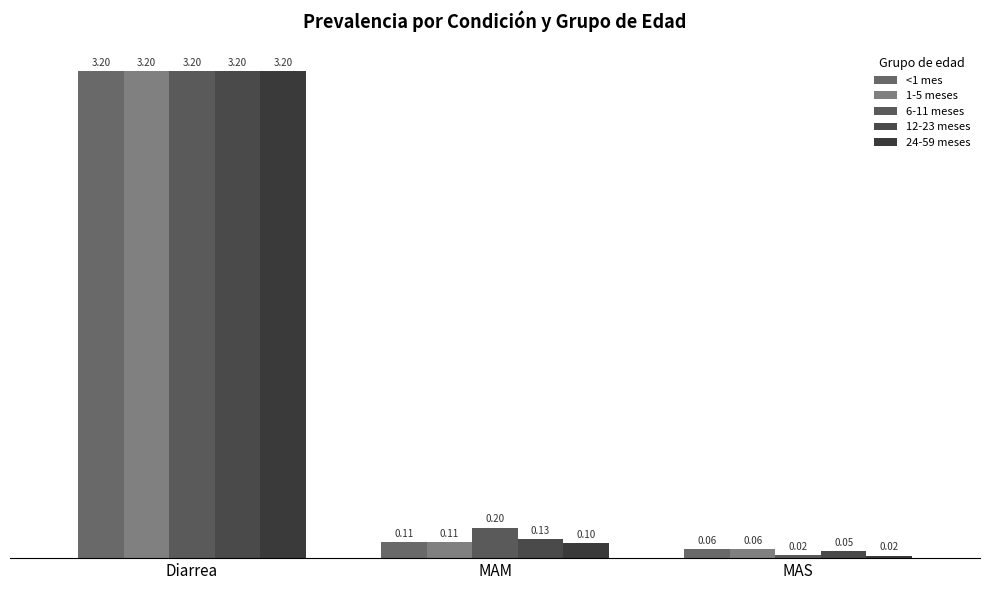

How many series are shown in this chart?

5